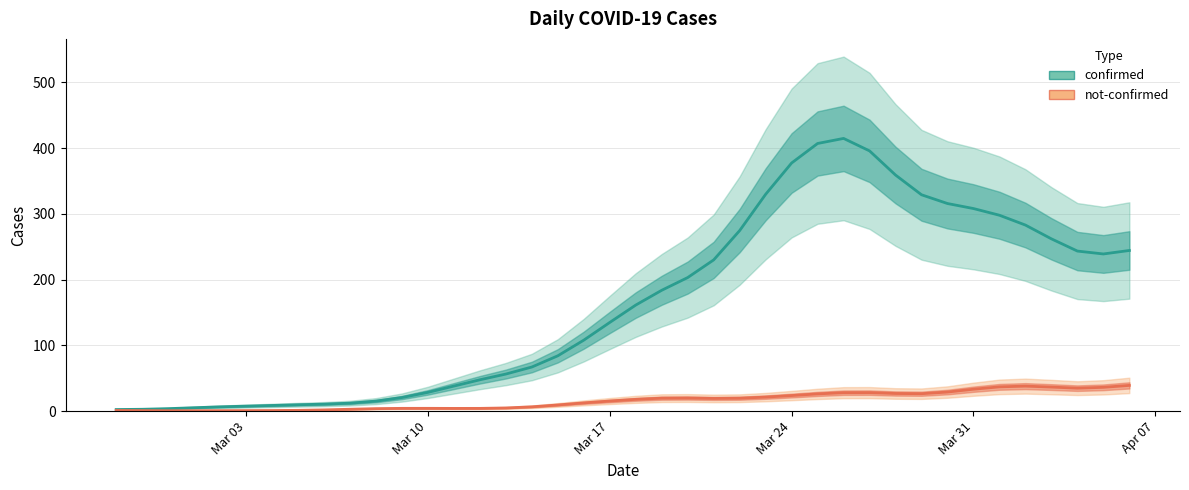

What is the maximum value shown in the chart?

414.7